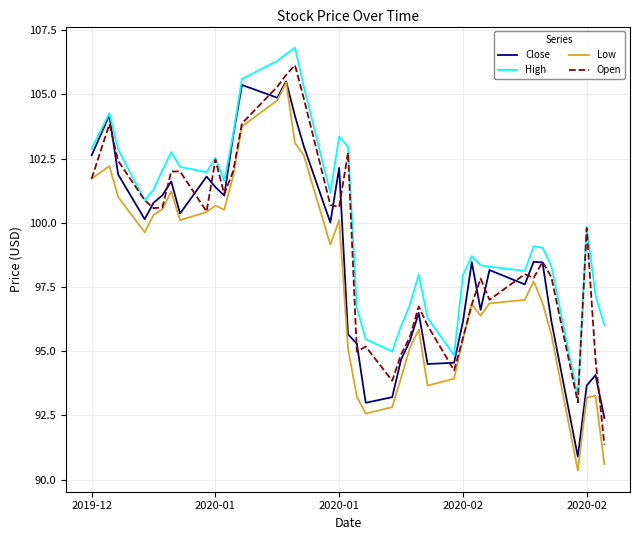

Which series has the largest range (max minus min)?

Low